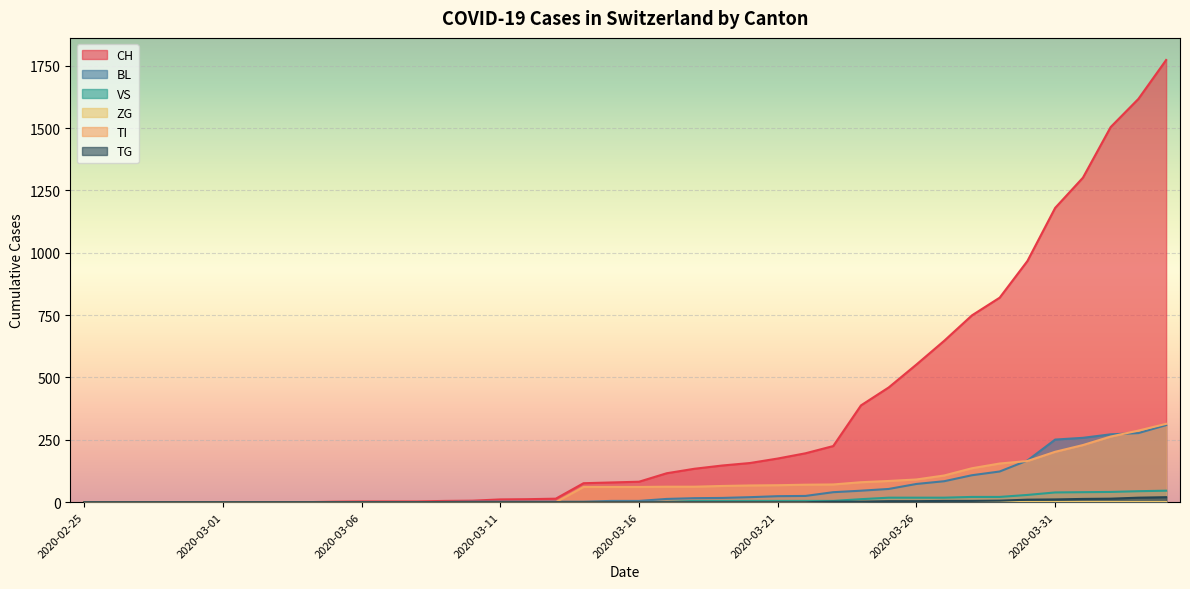

What is the difference between the highest and lowest values at 2020-03-29?

814